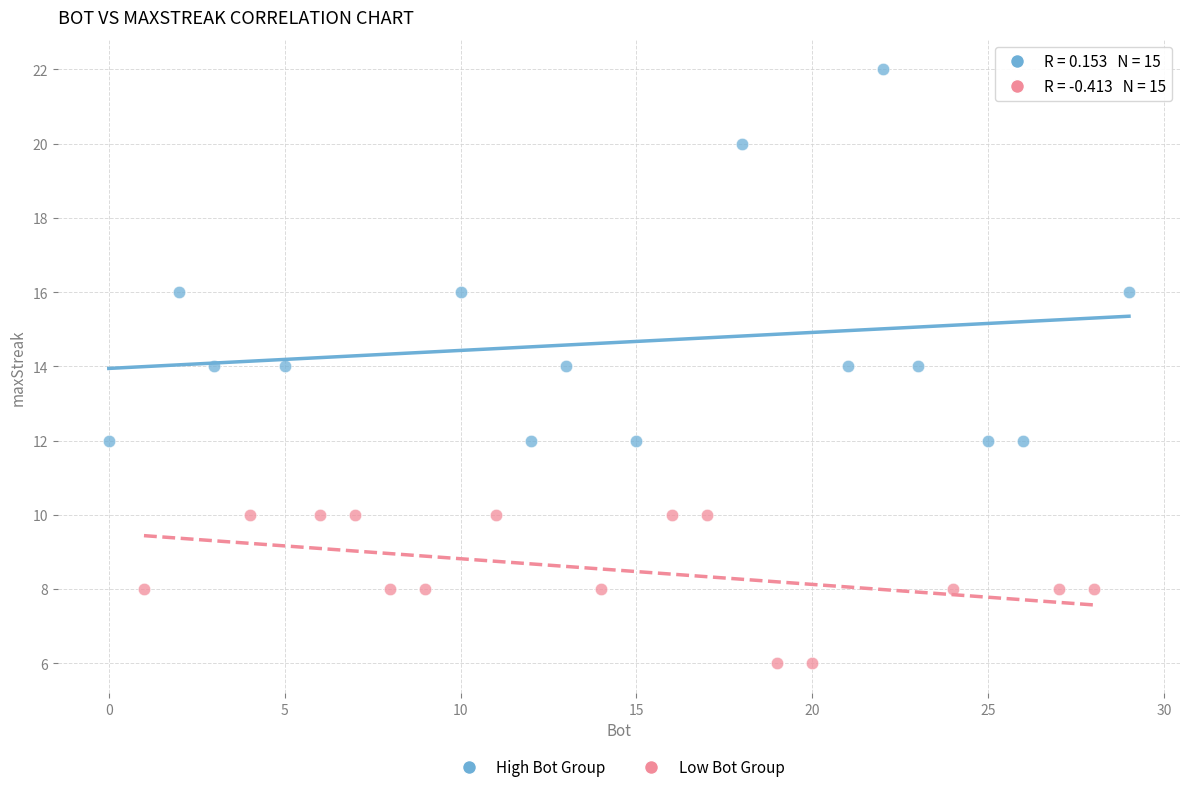

Which series has the largest Y range (max minus min)?

High Bot Group